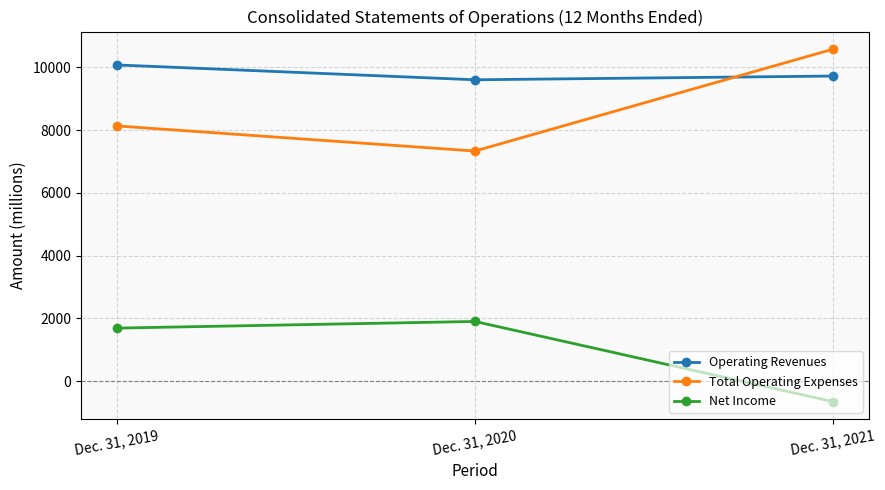

How many values in the Operating Revenues series are below 9722?

1